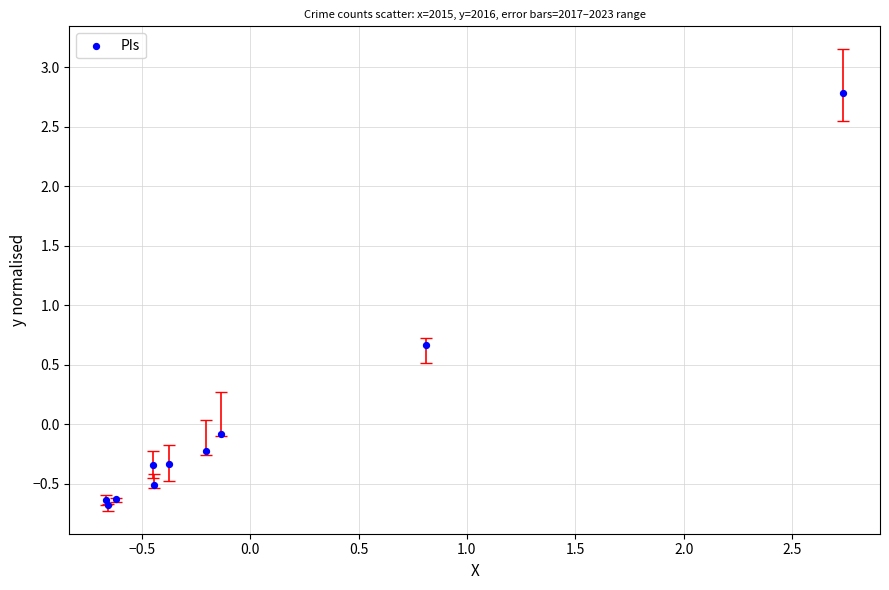

What Y value in the scatter plot is closest to 1?

0.7